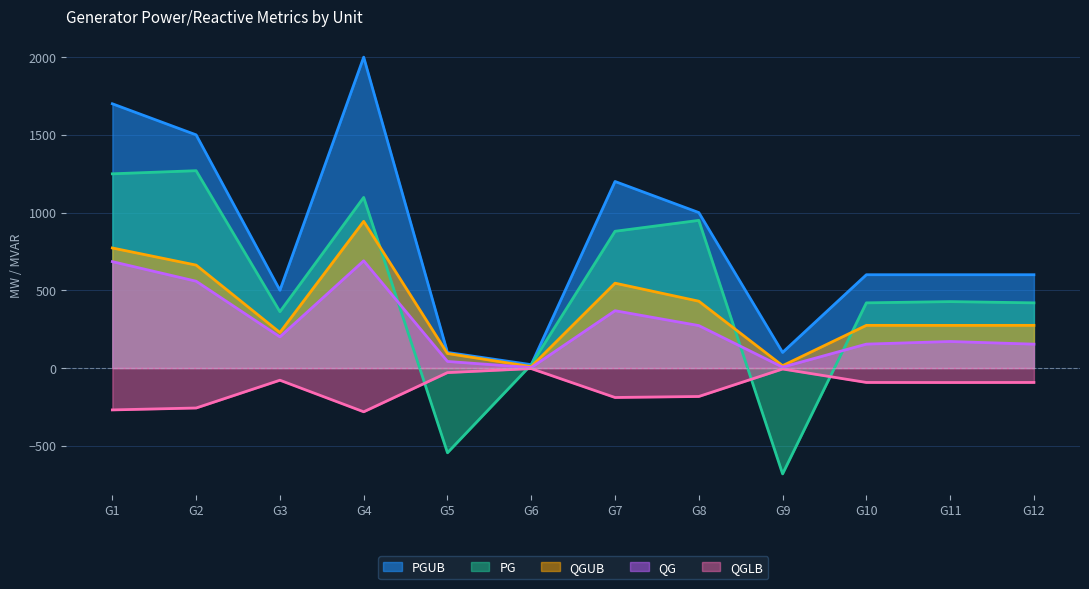

What is the difference between the QGUB values at G9 and G1?

757.3